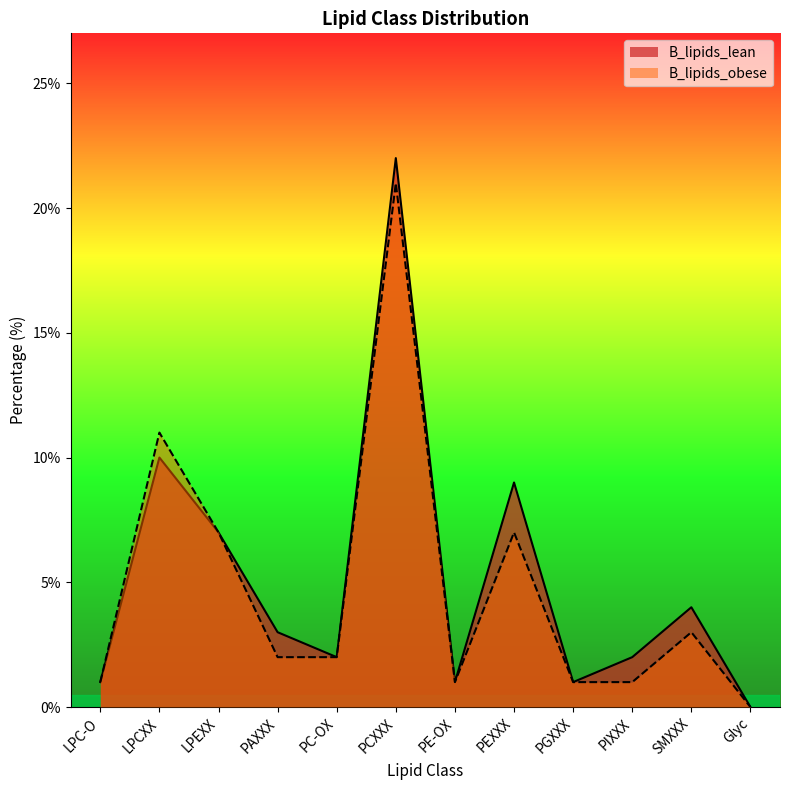

At which category does B_lipids_obese reach its first local valley?

PE-OX